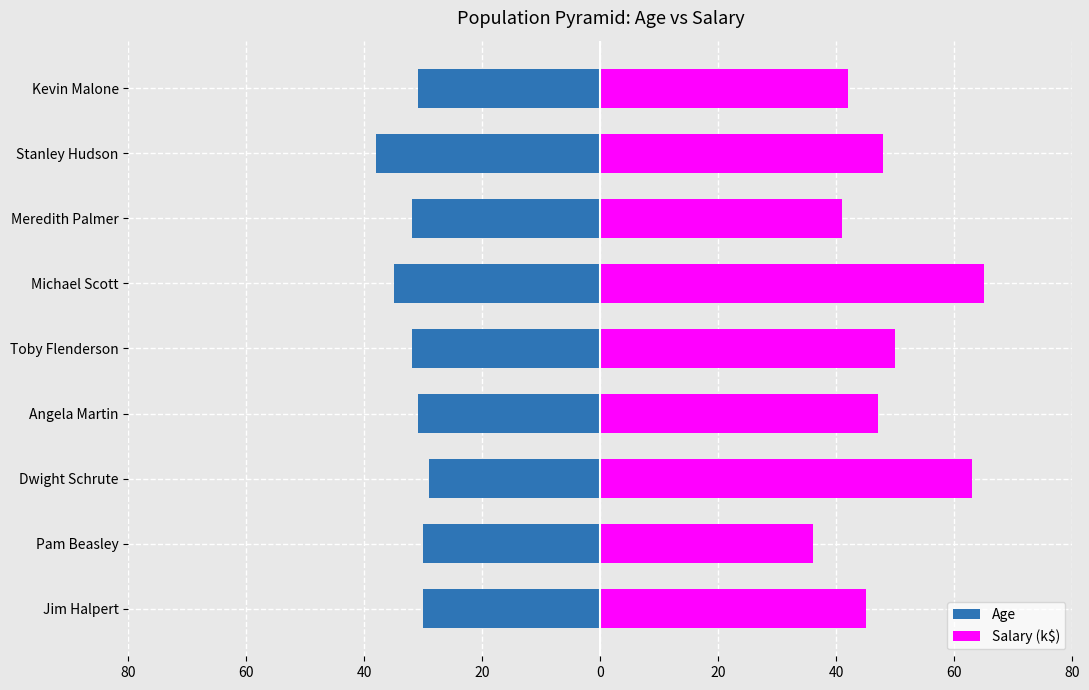

How many bars are there in each group?

2